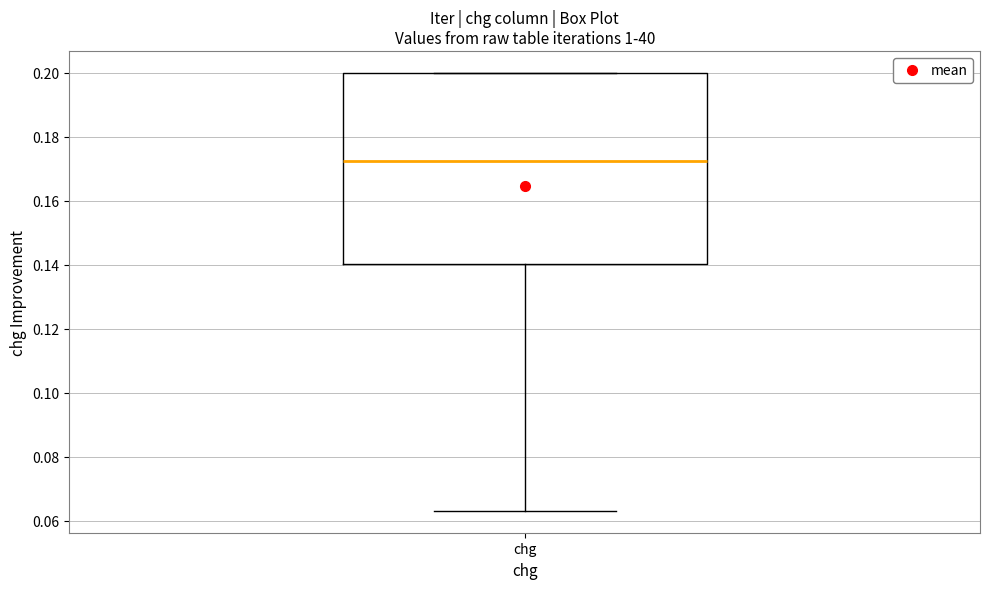

Read this box plot against the y-axis: the position of the median line, the range covered by the box, and the ends of both whiskers. The values are not printed on the chart, so give them approximately, as read against the axis.

median 0.172, box 0.140 to 0.200, whiskers 0.064 to 0.200